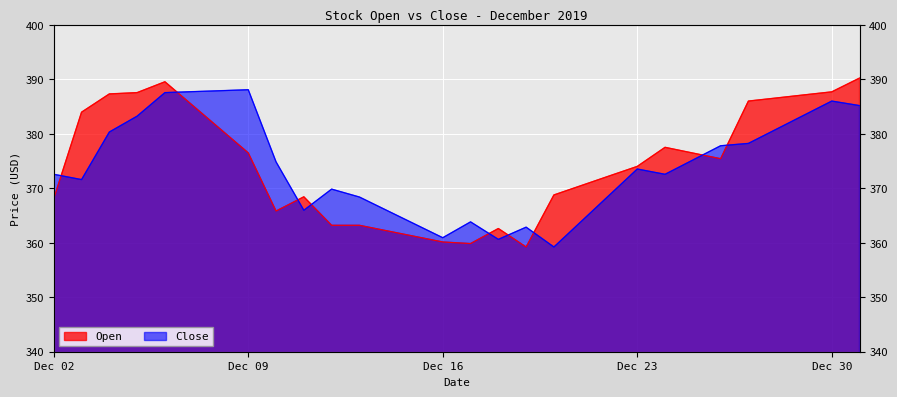

Reading right to left, transcribe all the data shown in this chart.

Open: 2019-12-31=390.2	2019-12-30=387.7	2019-12-29=387.1	2019-12-28=386.6	2019-12-27=386.0	2019-12-26=375.4	2019-12-25=376.5	2019-12-24=377.5	2019-12-23=374.0	2019-12-22=372.3	2019-12-21=370.5	2019-12-20=368.8	2019-12-19=359.2	2019-12-18=362.6	2019-12-17=359.9	2019-12-16=360.1	2019-12-15=361.2	2019-12-14=362.2	2019-12-13=363.2	2019-12-12=363.2	2019-12-11=368.4	2019-12-10=365.8	2019-12-09=376.5	2019-12-08=380.8	2019-12-07=385.2	2019-12-06=389.5	2019-12-05=387.6	2019-12-04=387.3	2019-12-03=384.0	2019-12-02=368.1
Close: 2019-12-31=385.2	2019-12-30=386.0	2019-12-29=383.4	2019-12-28=380.8	2019-12-27=378.2	2019-12-26=377.8	2019-12-25=375.2	2019-12-24=372.6	2019-12-23=373.5	2019-12-22=368.8	2019-12-21=364.0	2019-12-20=359.2	2019-12-19=362.9	2019-12-18=360.6	2019-12-17=363.8	2019-12-16=360.9	2019-12-15=363.4	2019-12-14=365.9	2019-12-13=368.4	2019-12-12=369.8	2019-12-11=366.0	2019-12-10=374.8	2019-12-09=388.1	2019-12-08=387.9	2019-12-07=387.7	2019-12-06=387.6	2019-12-05=383.2	2019-12-04=380.3	2019-12-03=371.6	2019-12-02=372.6